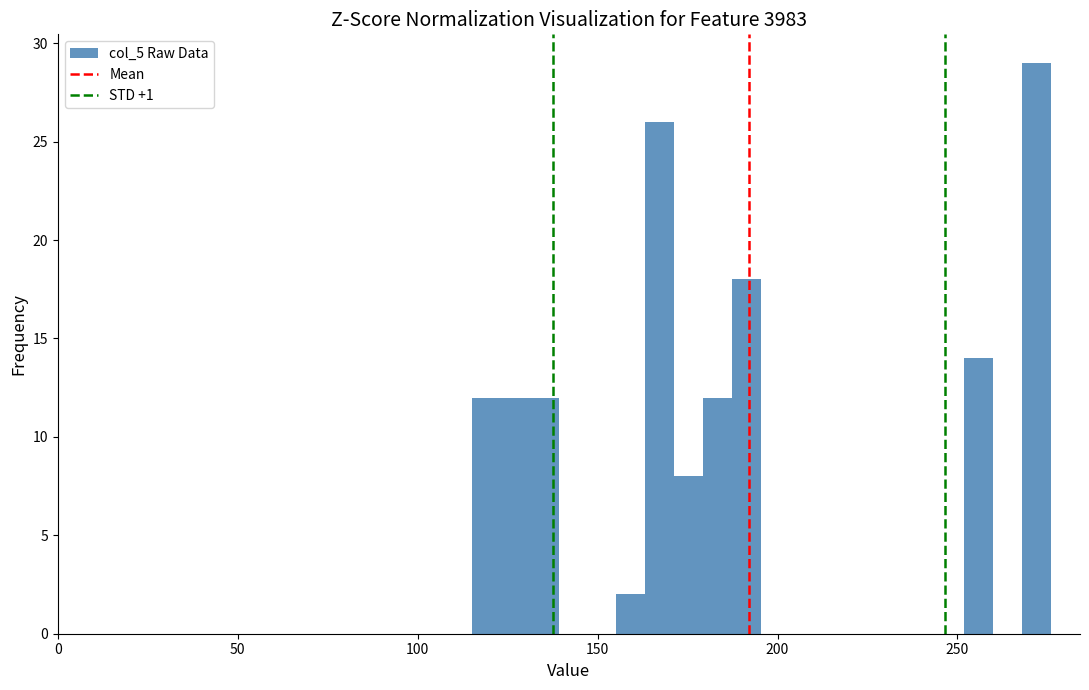

Read against the x-axis, roughly where is the centre of the tallest bar?

270